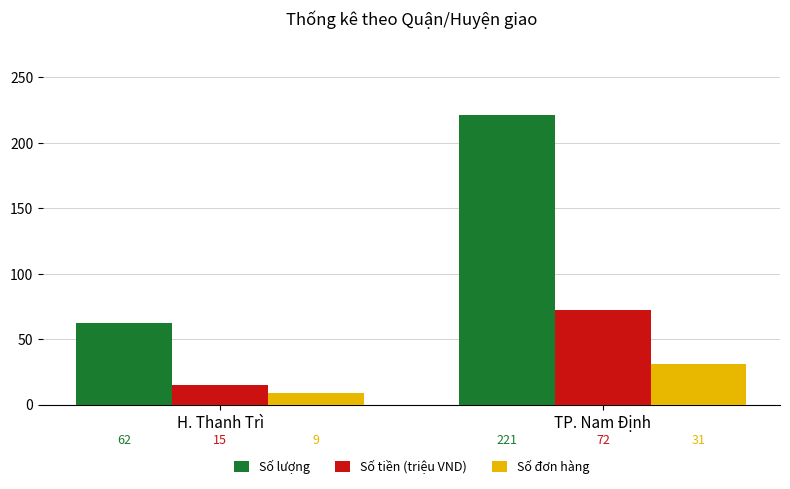

How many Số đơn hàng values are between 9 and 31?

2